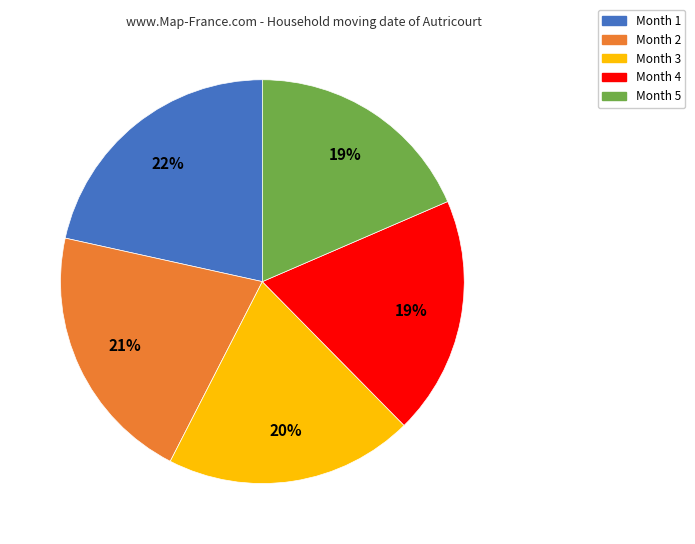

True or false: Month 5 accounts for 19% of the total.

True